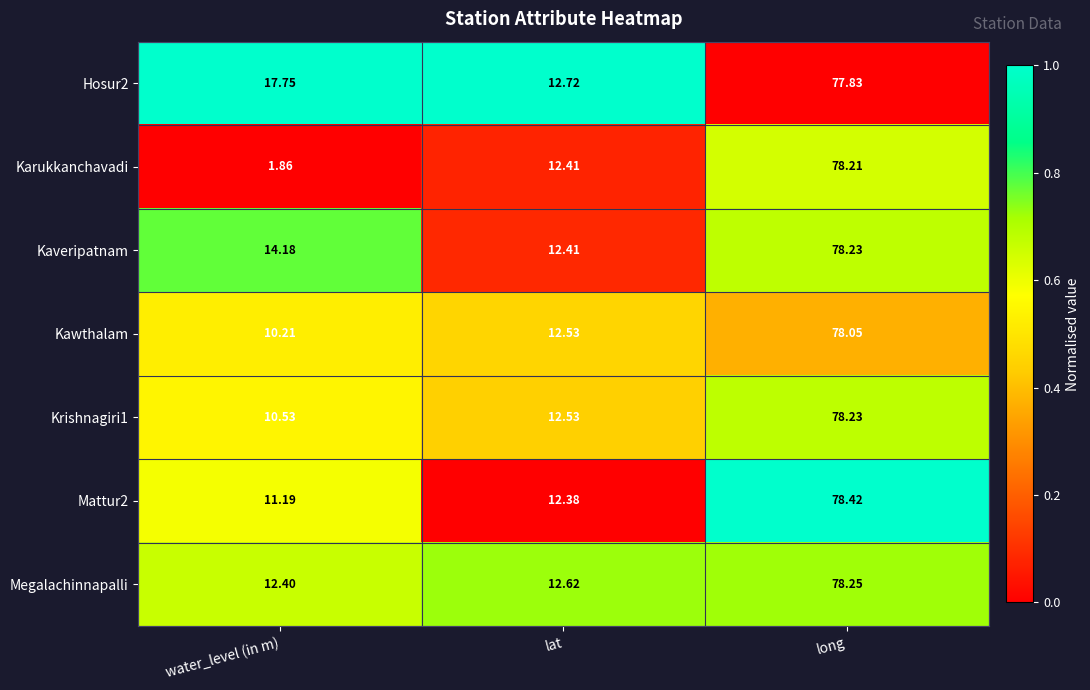

List the labels in order of Krishnagiri1 value, largest first.

long, lat, water_level (in m)